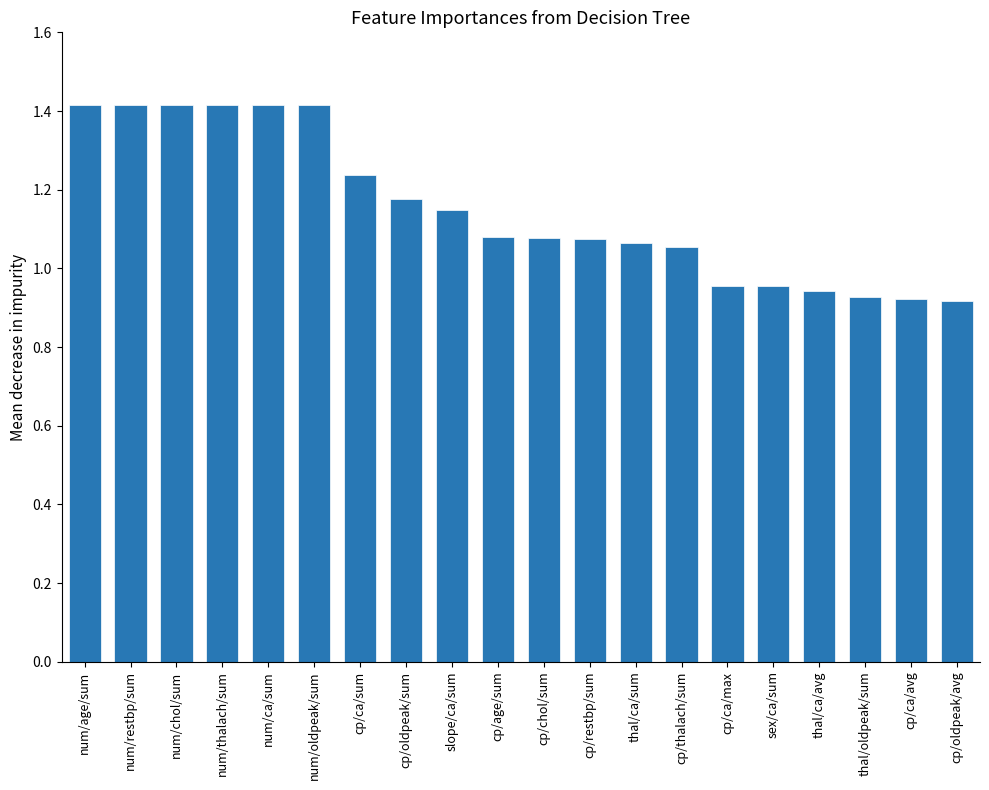

What is the difference between the values at num/chol/sum and thal/ca/sum?

0.4